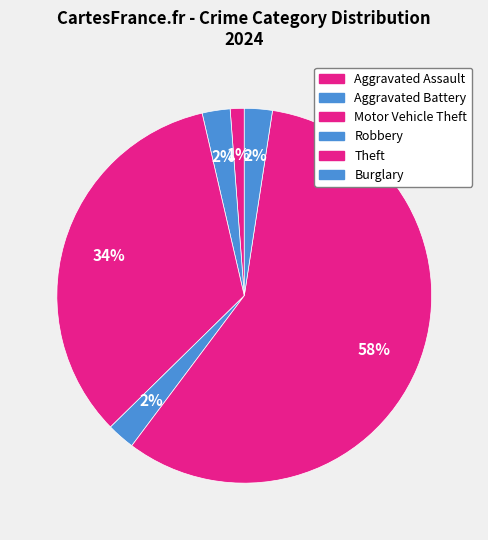

Which slice represents more than half of the pie?

Theft